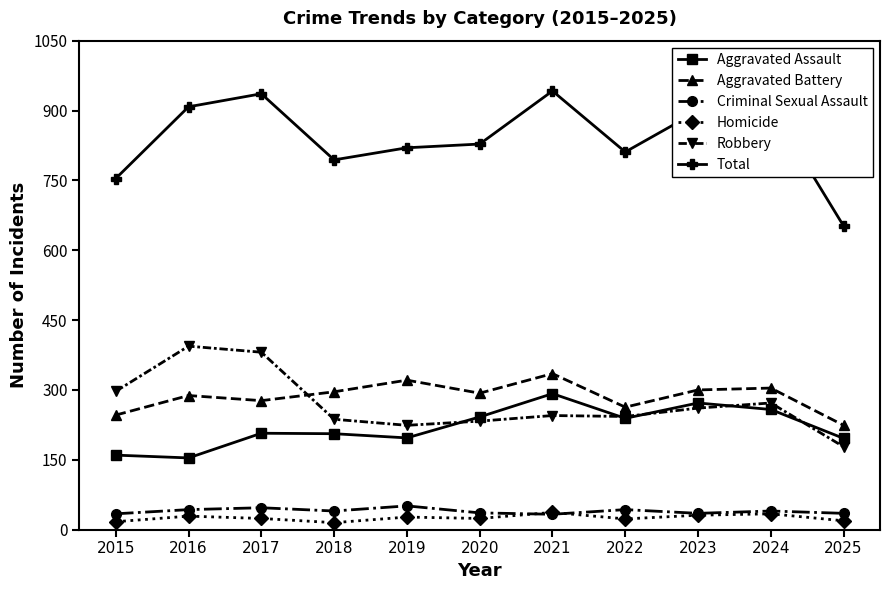

Between 2021 and 2022, which series saw the biggest shift?

Total